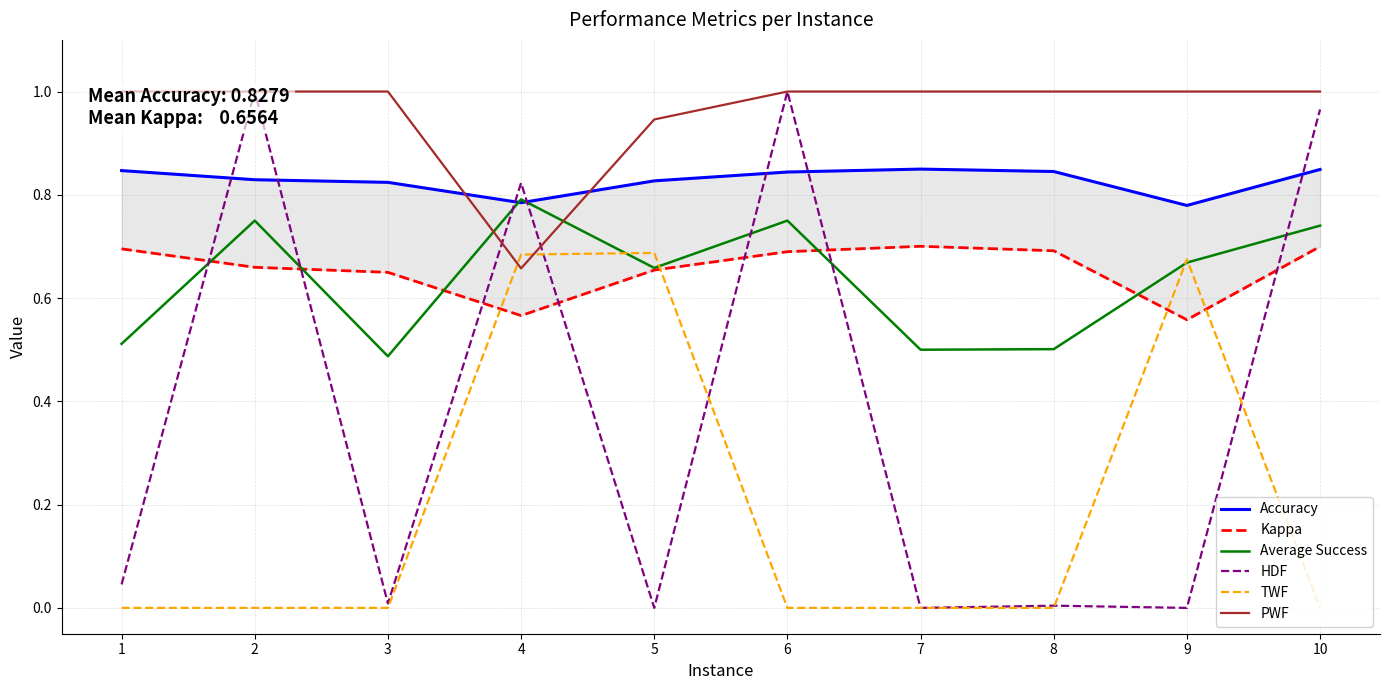

How many lines are shown in the chart?

6